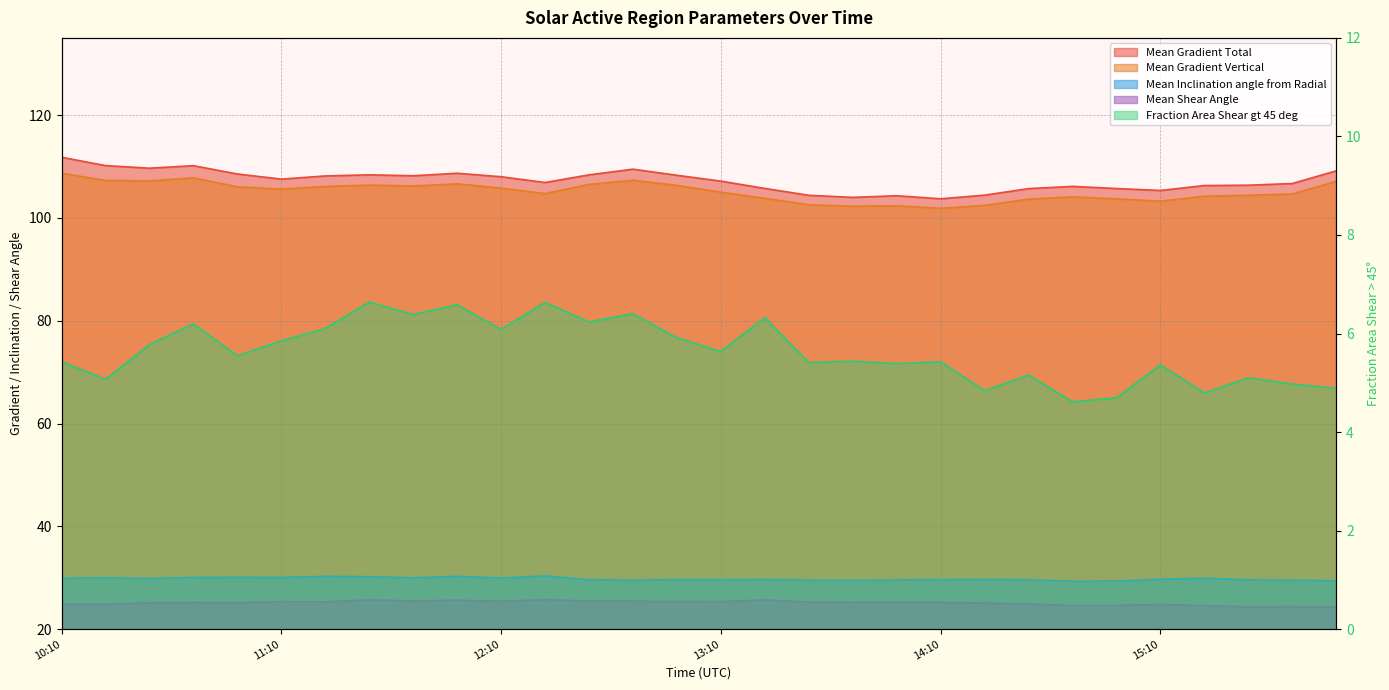

Which category has the lowest value in the Mean Gradient Vertical series?

14:10